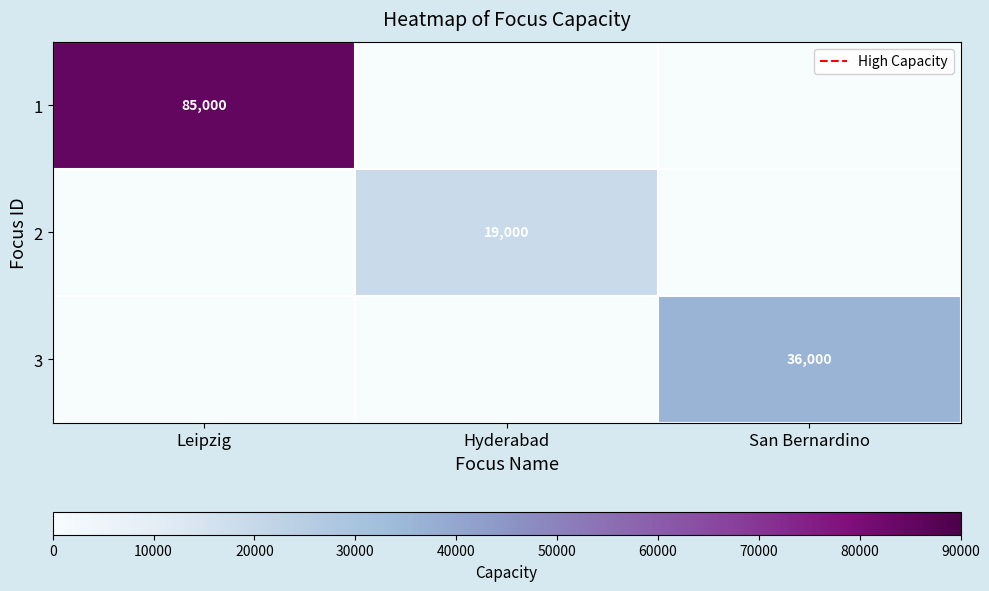

The 1 series shows 85000 at Leipzig. True or false?

True